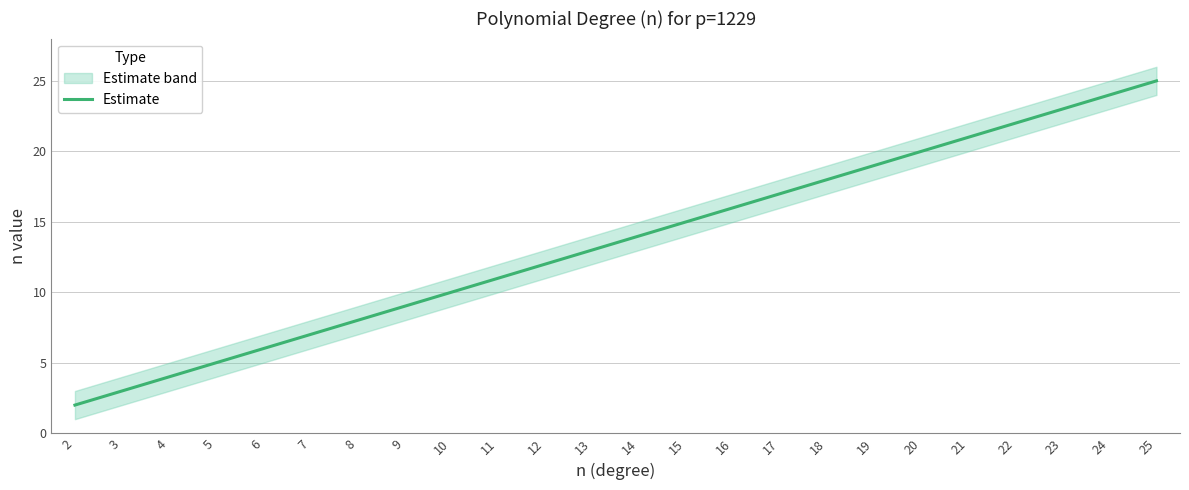

Does the chart display data point markers on the line(s)?

No